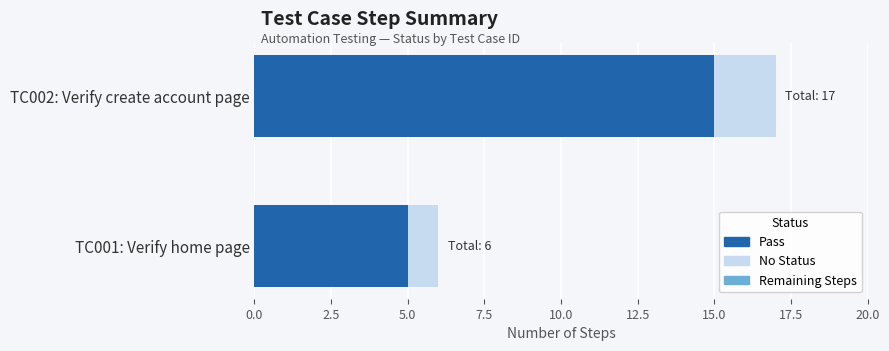

What is the lowest value of the Pass series?

5